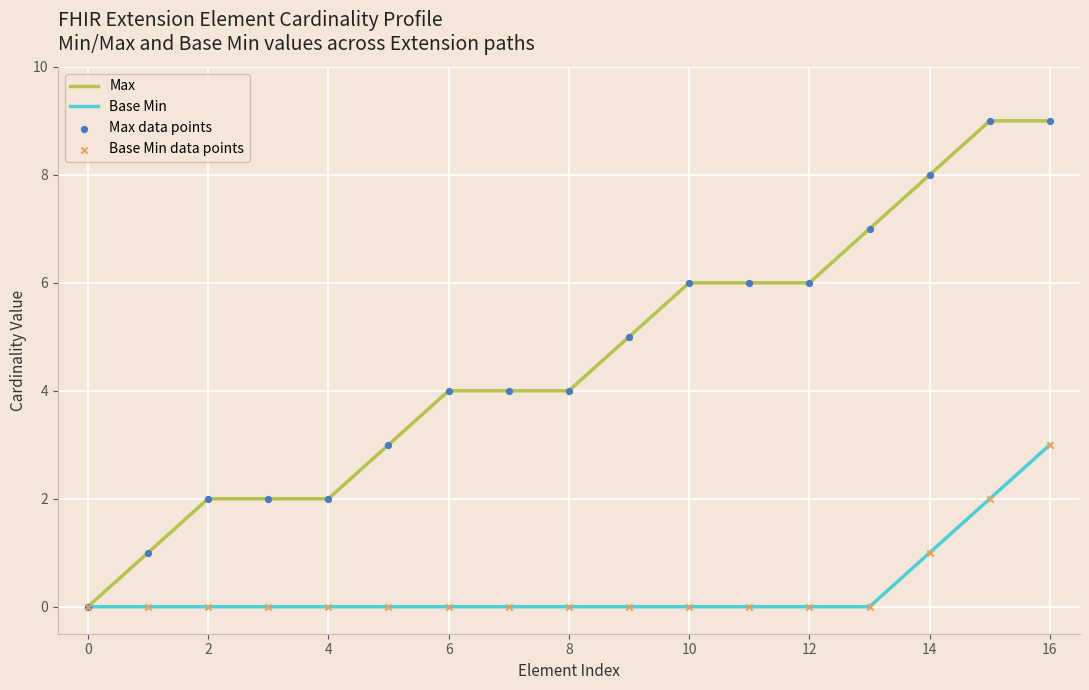

Which series has the largest total across all categories?

Max